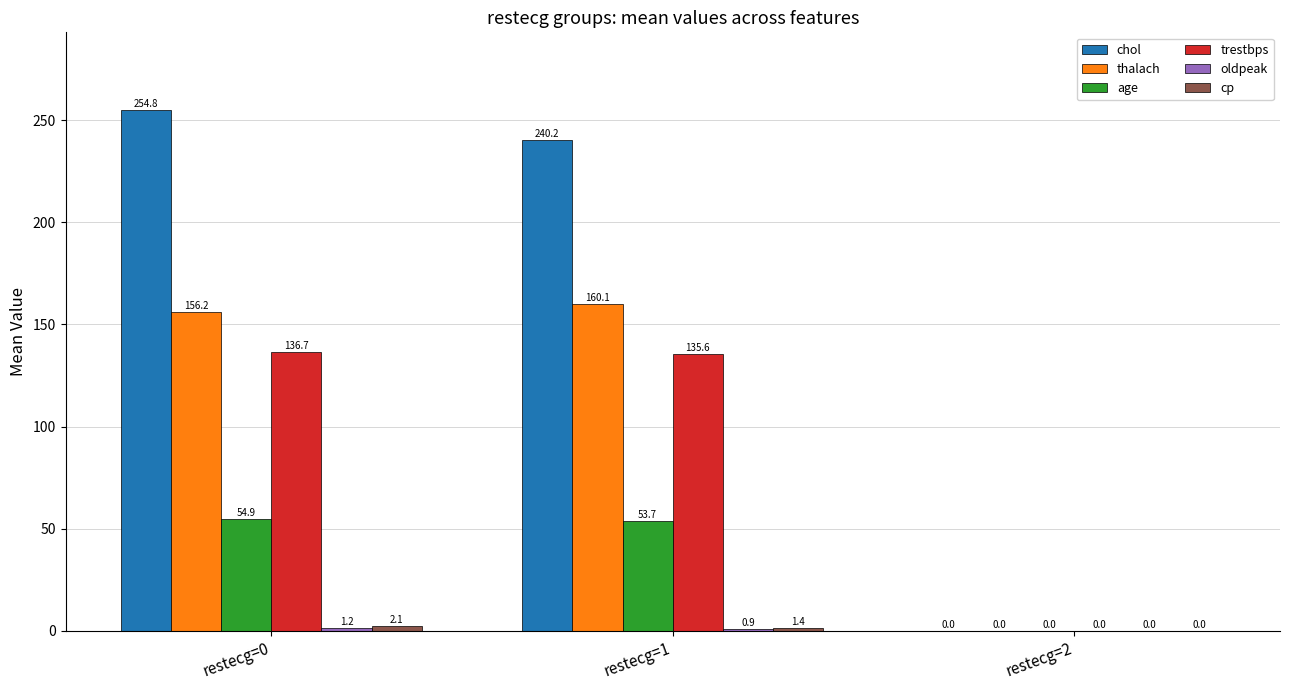

Count the number of categories in the chart.

3